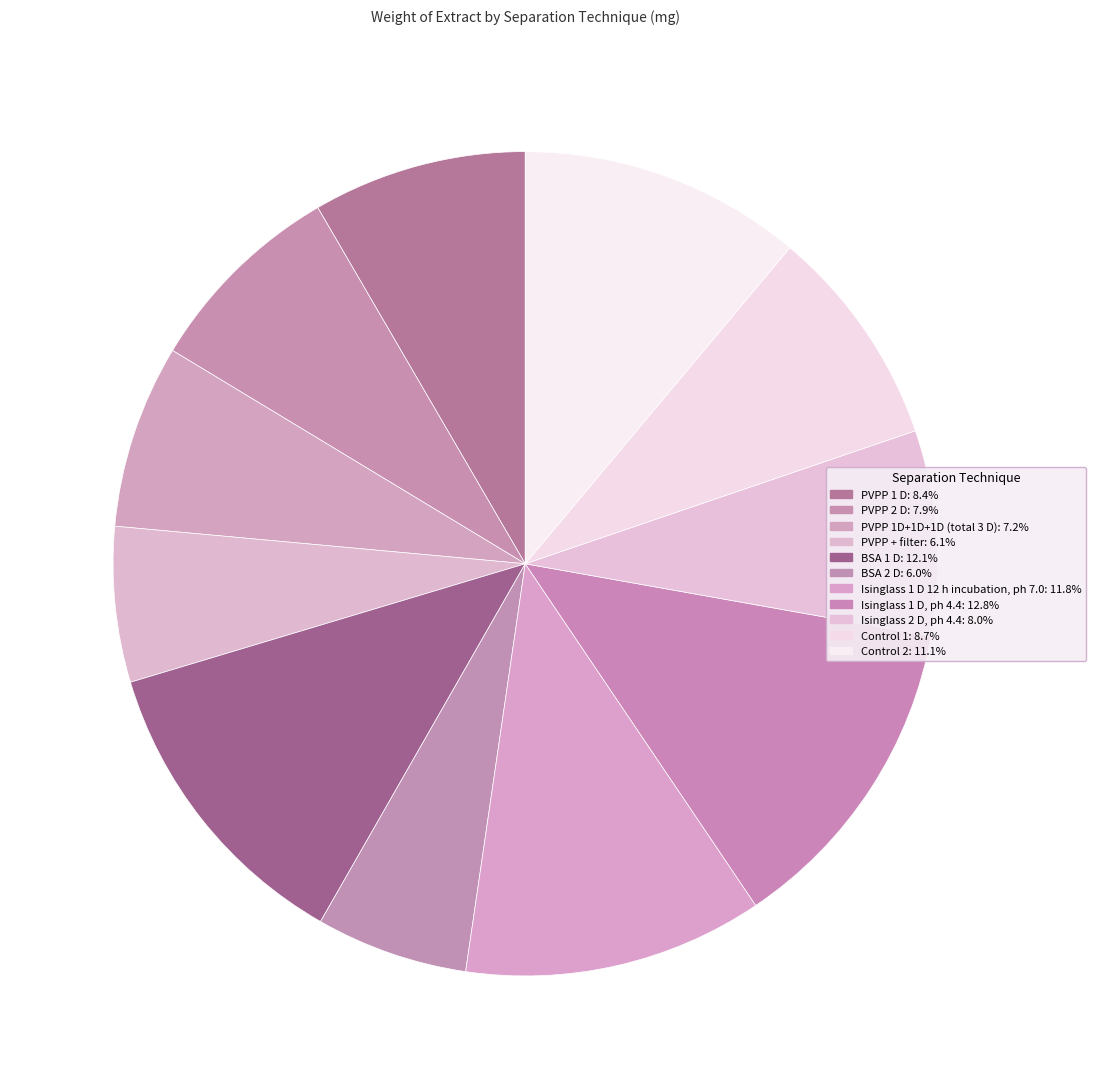

To the nearest percent, what is the difference between the largest and smallest slice percentages?

7%